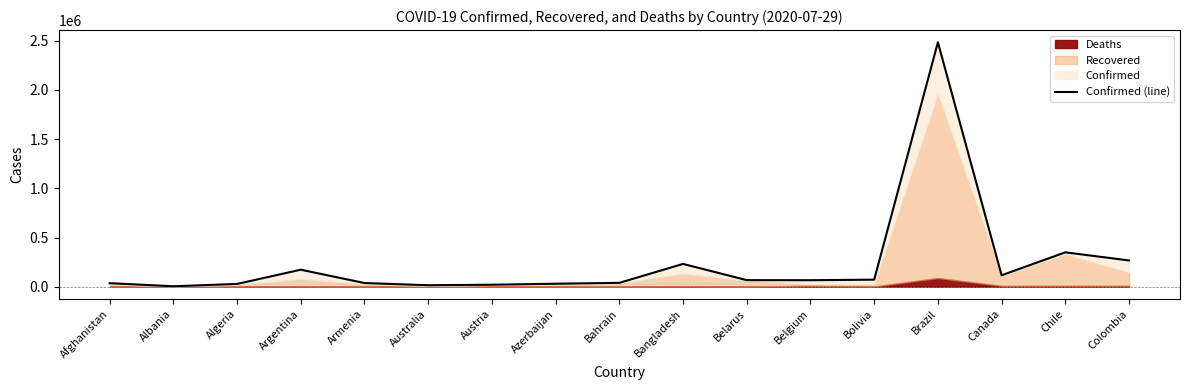

How many lines are shown in the chart?

1